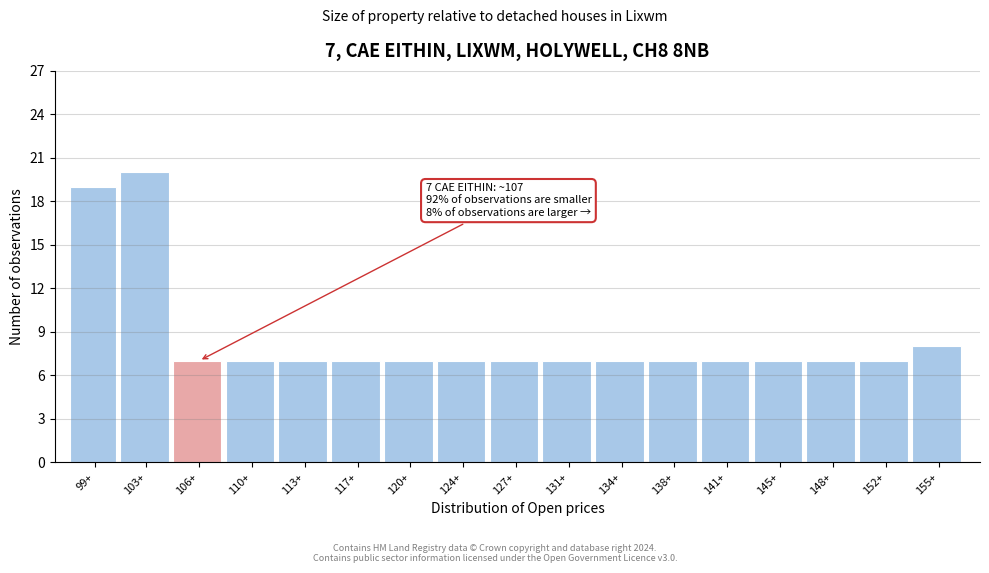

Reading left to right, list all the values displayed in this chart.

19	20	7	7	7	7	7	7	7	7	7	7	7	7	7	7	8